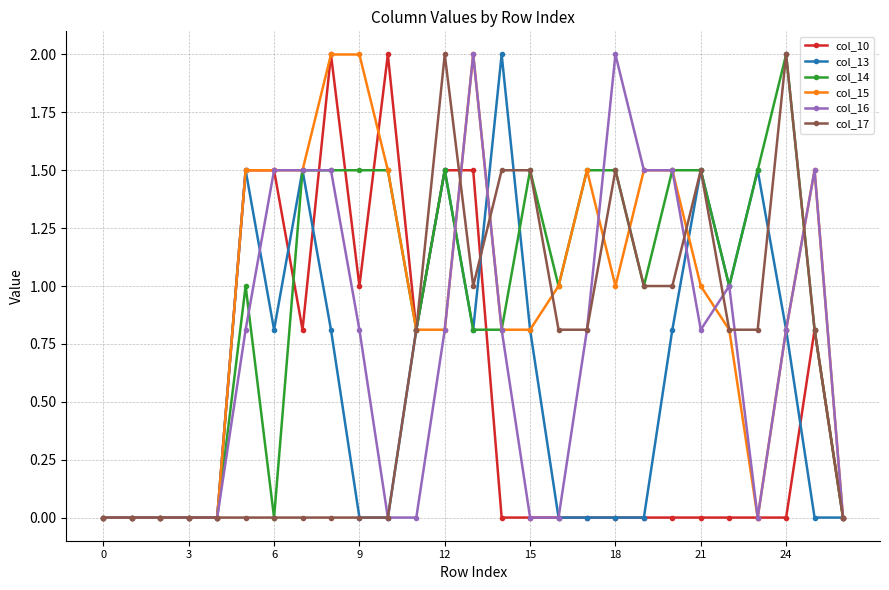

What is the average value of the col_15 series?

1.0